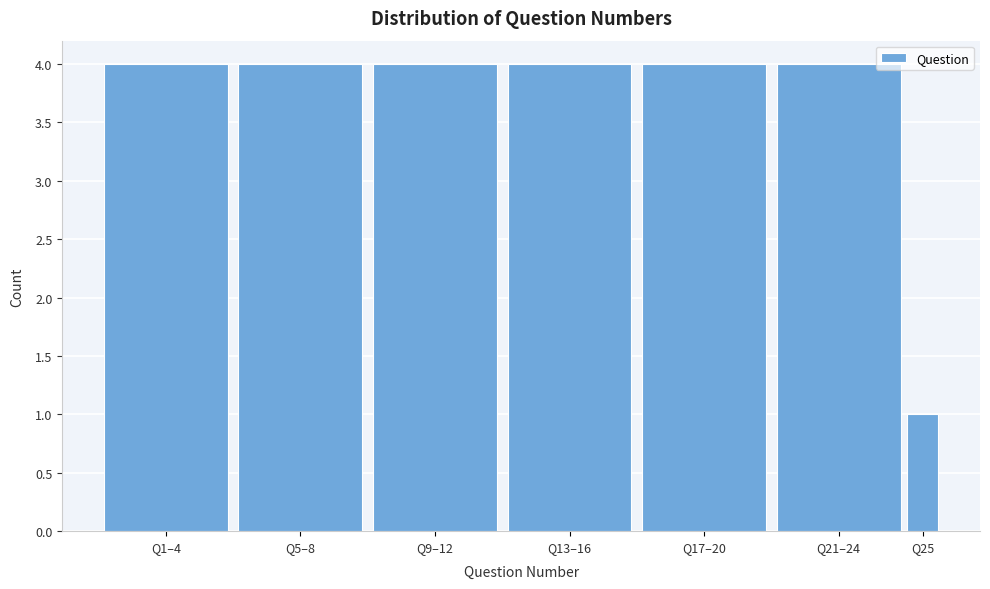

Reading left to right, what are all the values shown in this chart?

4	4	4	4	4	4	1